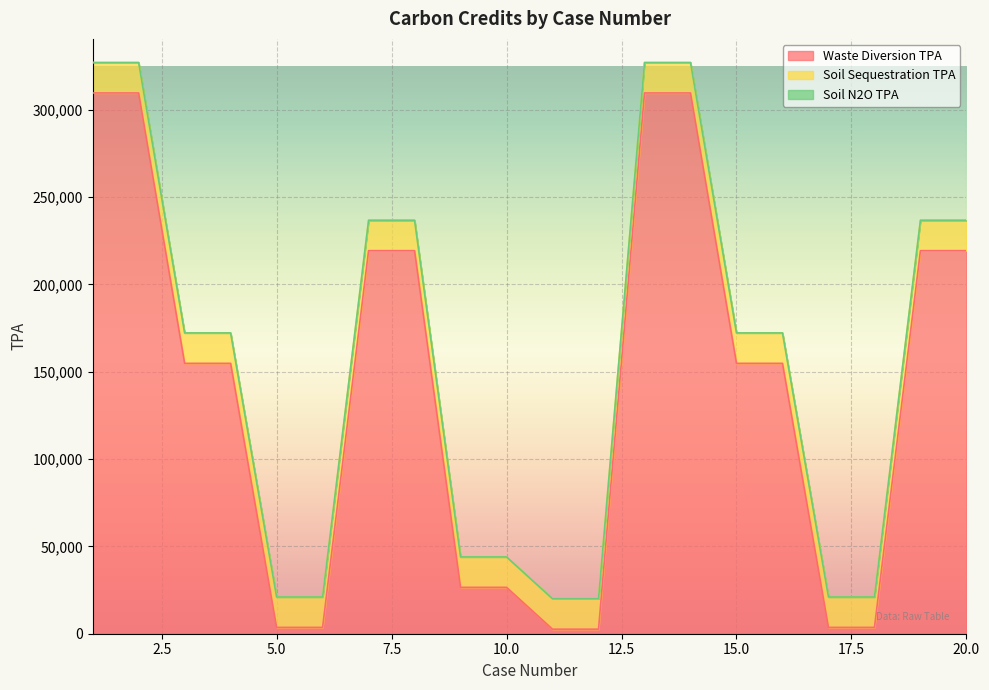

List the series in order of their peak value, highest first.

Waste Diversion TPA, Soil Sequestration TPA, Soil N2O TPA